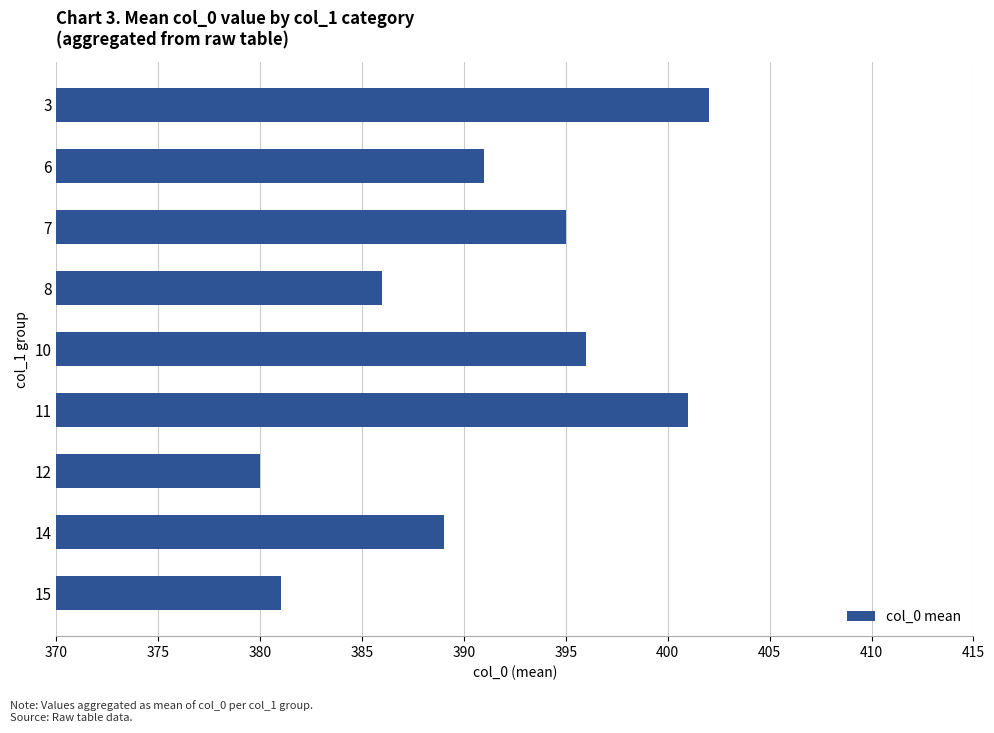

What is the smallest value displayed?

380